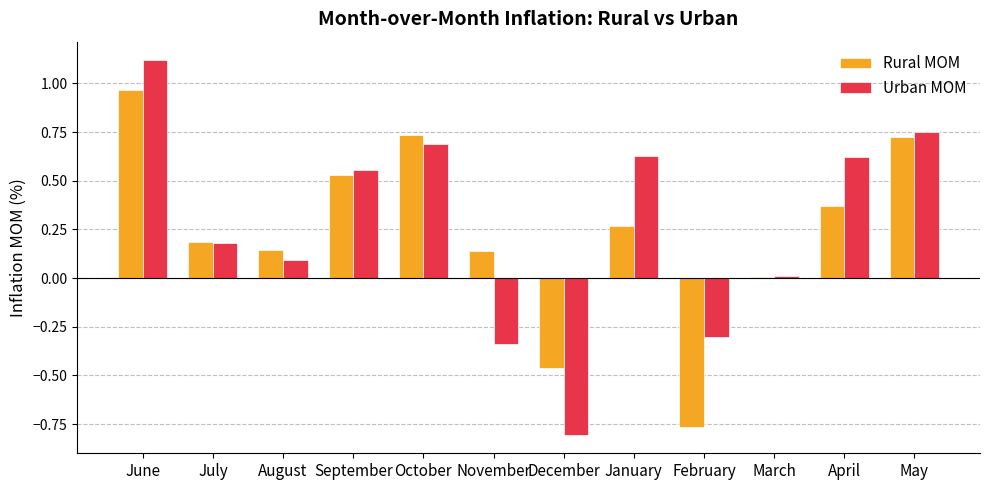

At which category is the sum across all series the highest?

June